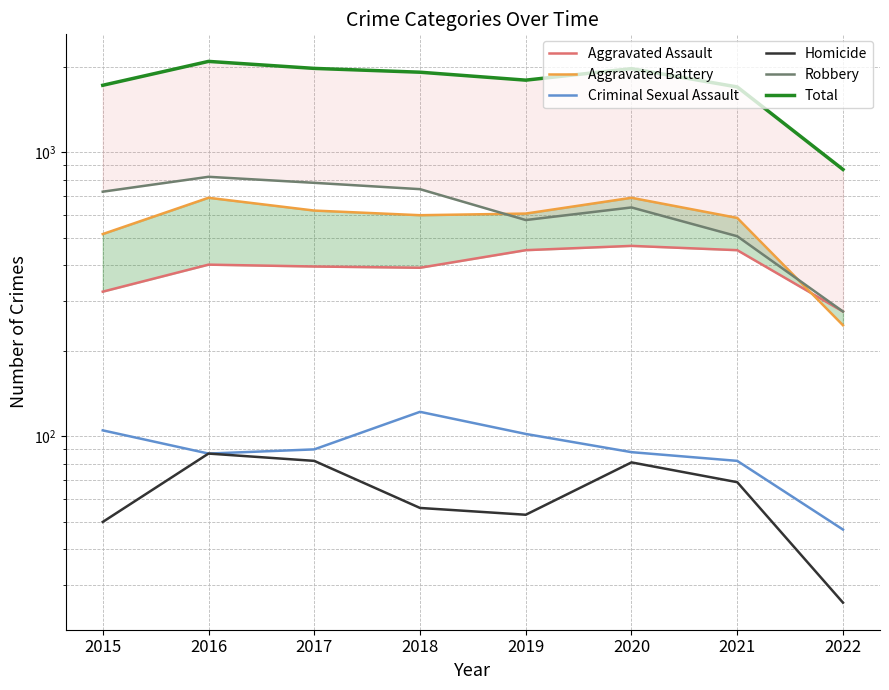

Between 2019 and 2020, which is larger?

2020